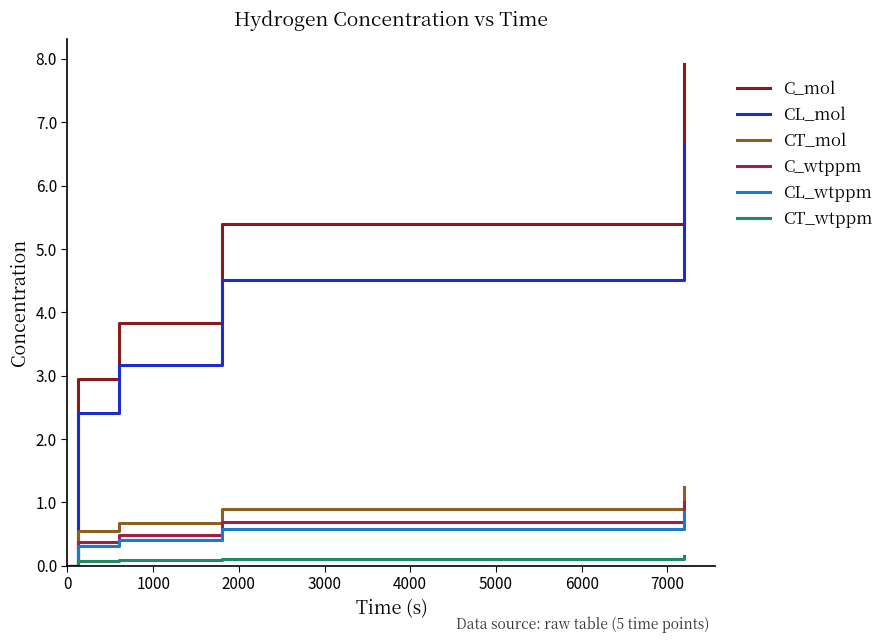

What is the greatest value displayed?

7.9